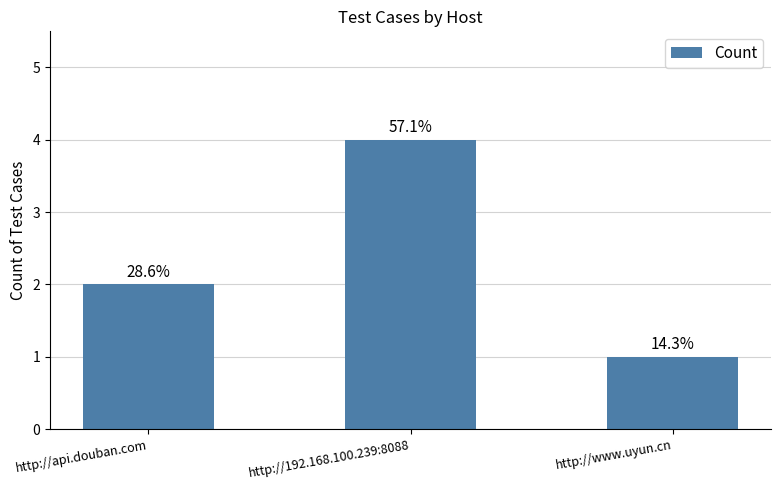

Where does the data first go above 2?

http://192.168.100.239:8088